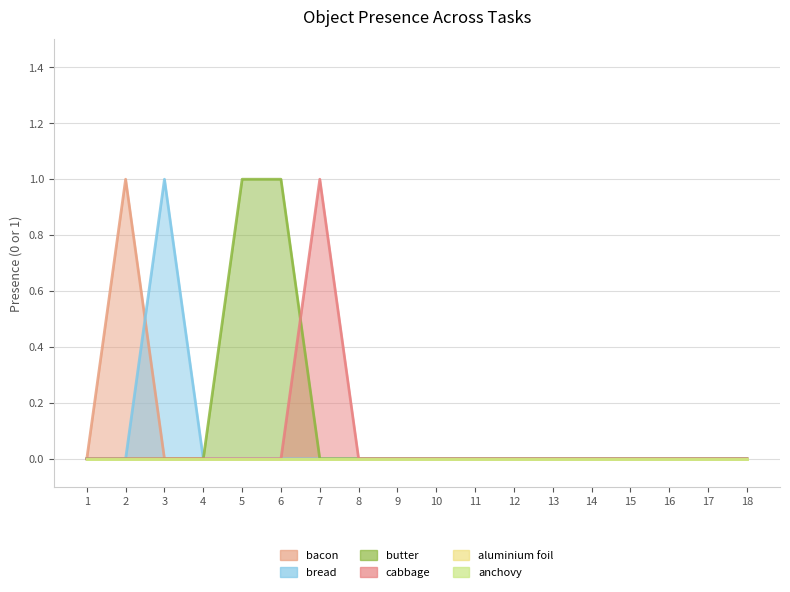

Does the chart display data point markers on the line(s)?

No